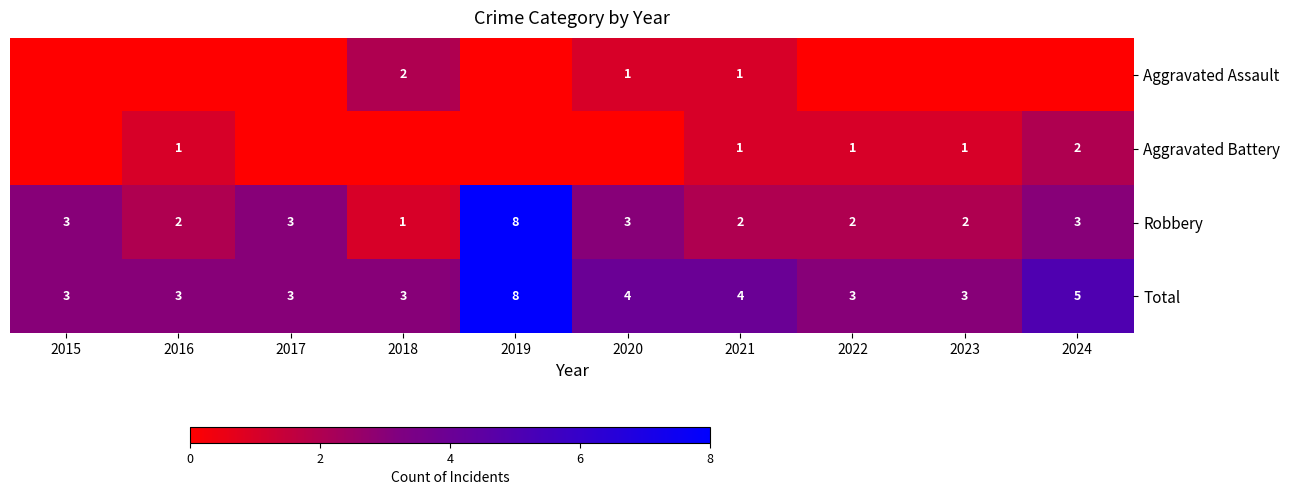

Which category has the highest value across all series?

2019